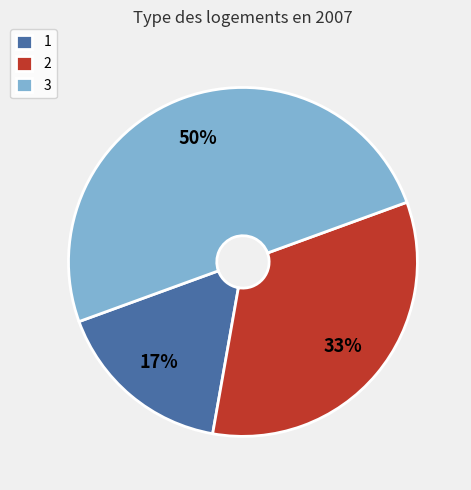

To the nearest percent, what portion does 3 represent?

50%